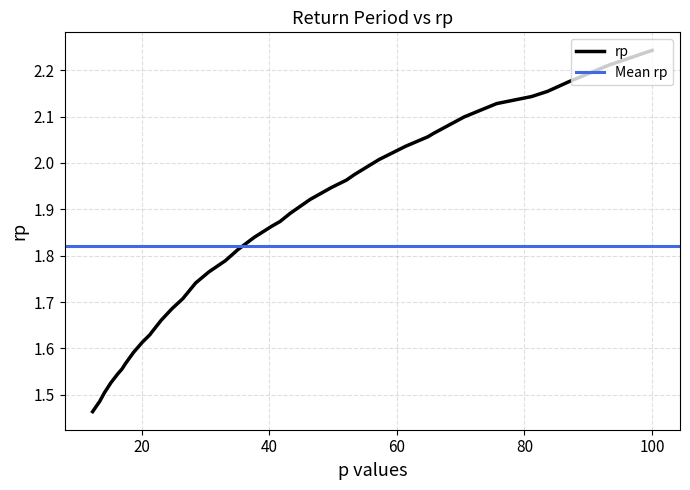

What is the smallest value displayed?

1.5